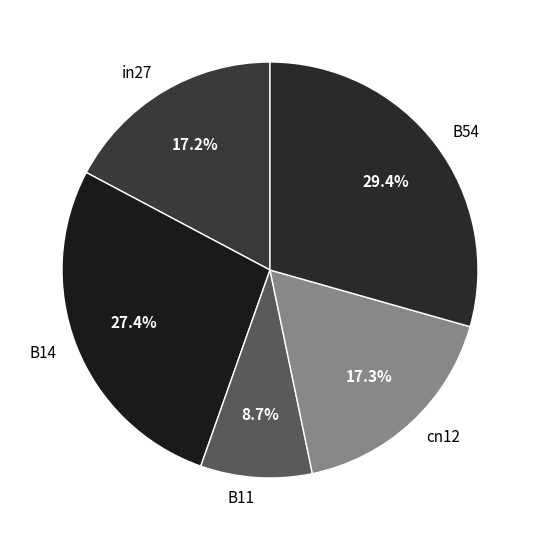

What is the total percentage of B54 and B11?

38.1%